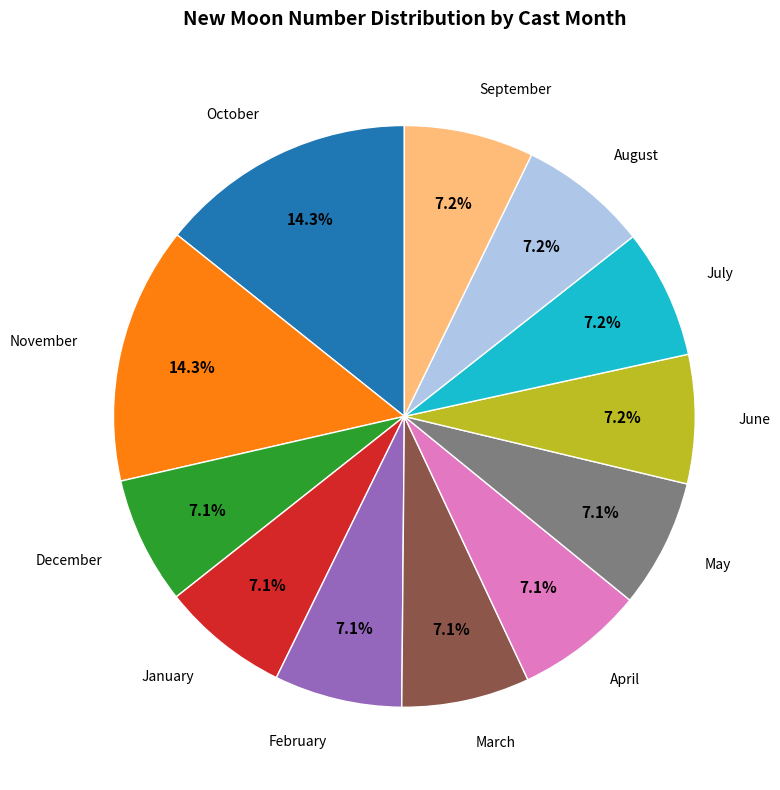

Is there any slice that represents more than half of the pie?

No